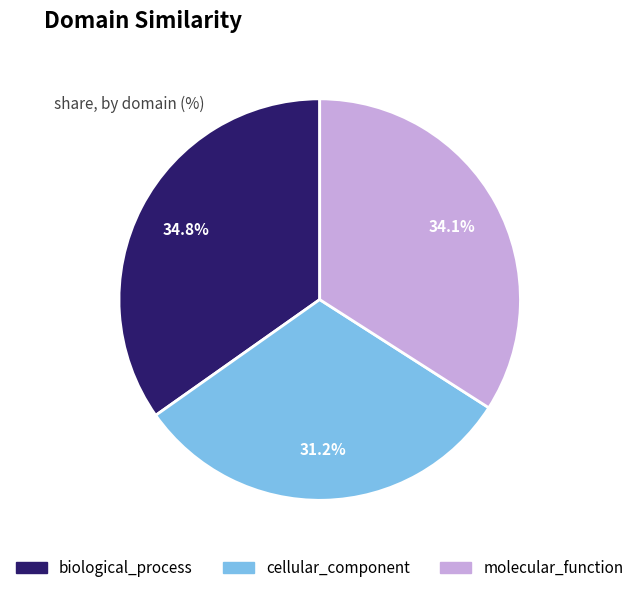

Do molecular_function and biological_process together represent more than half of the pie?

Yes